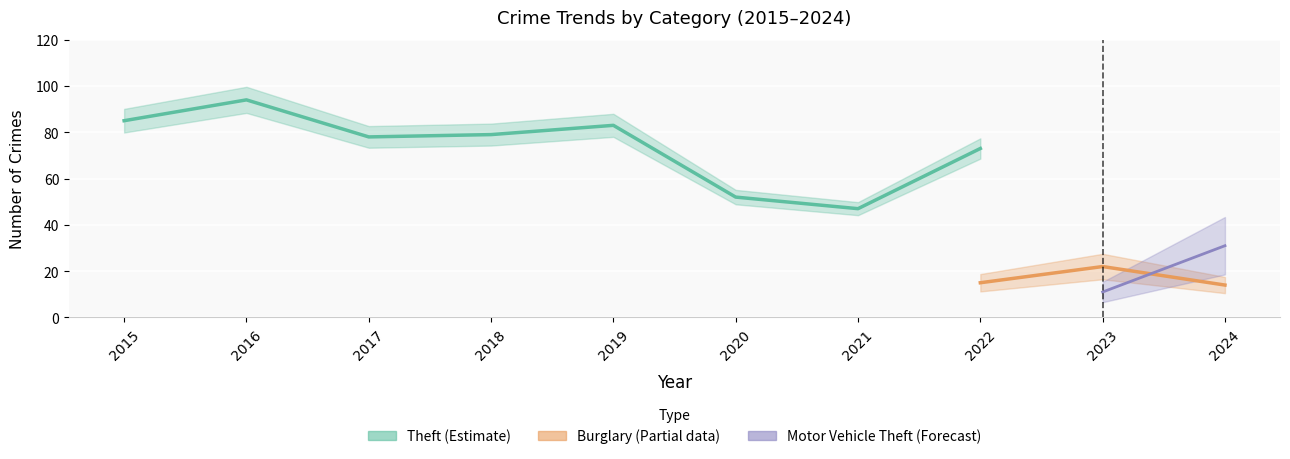

What is the maximum value for Motor Vehicle Theft?

31